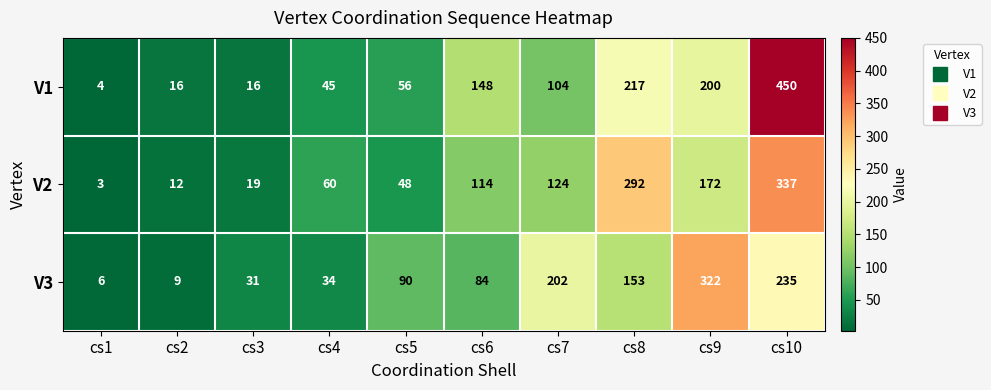

What is the spread (max minus min) of values at cs1?

3